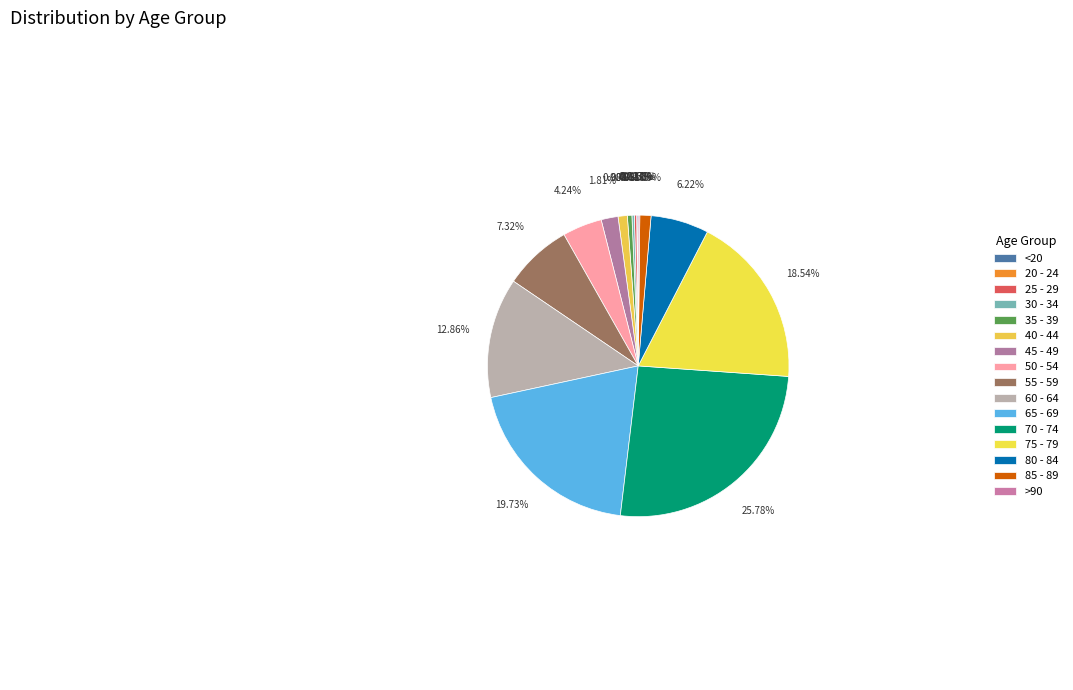

Between 65 - 69 and 30 - 34, which is larger?

65 - 69